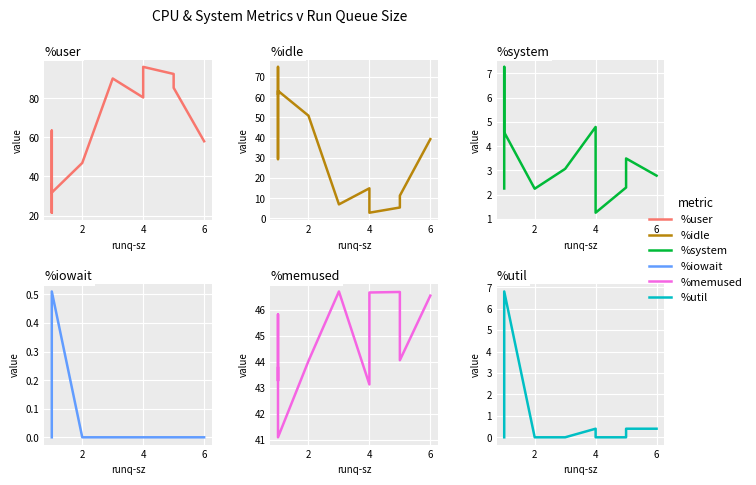

How many data points in %memused are less than 44?

4